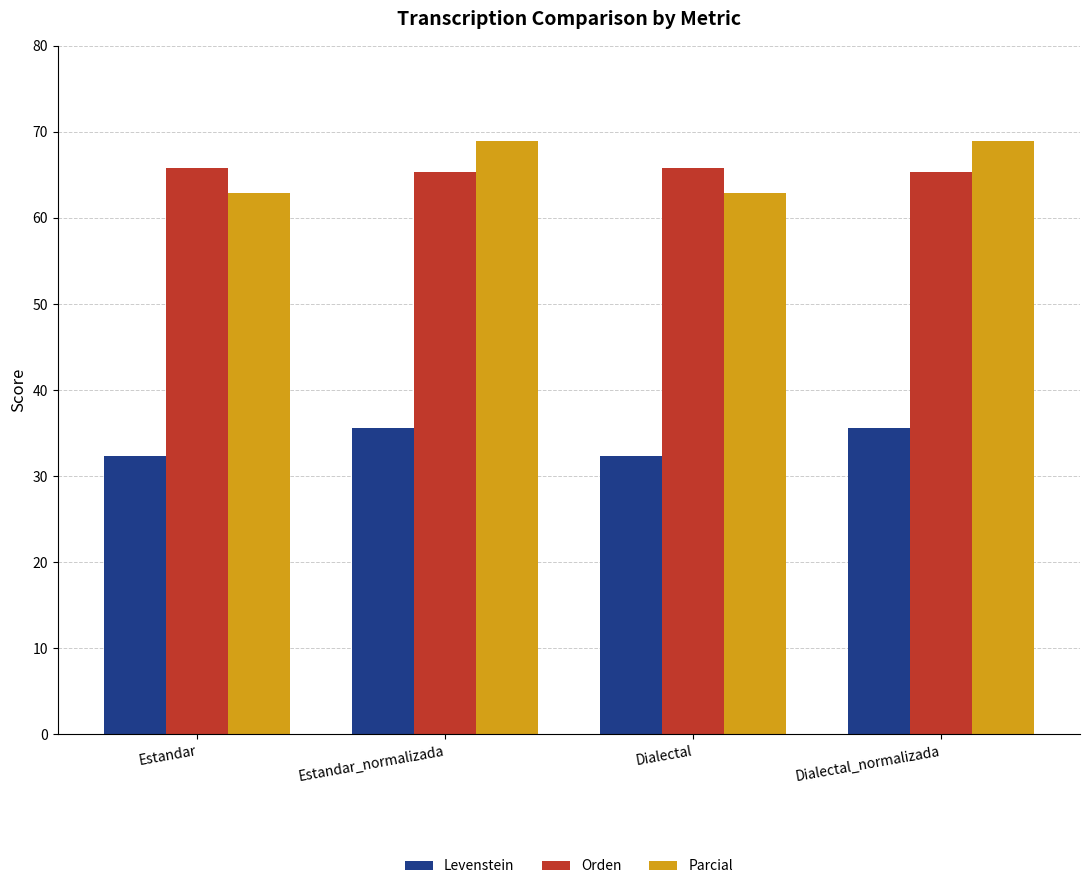

What is the sum of all Parcial values?

263.7